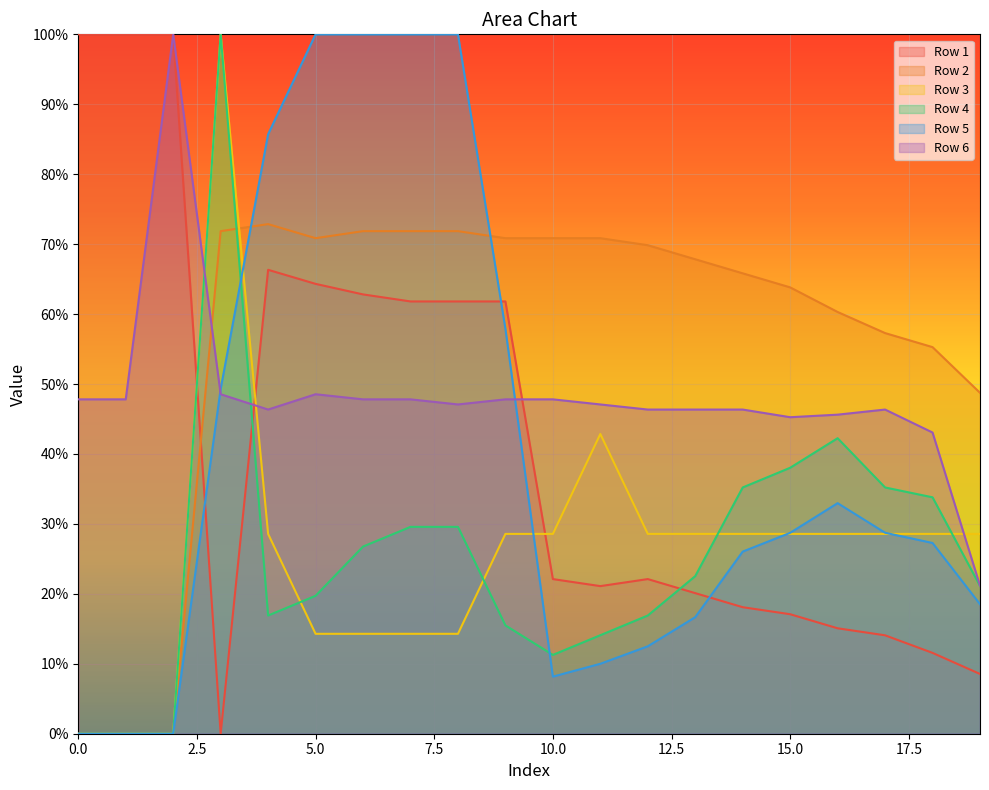

At which category is the sum across all series the highest?

3